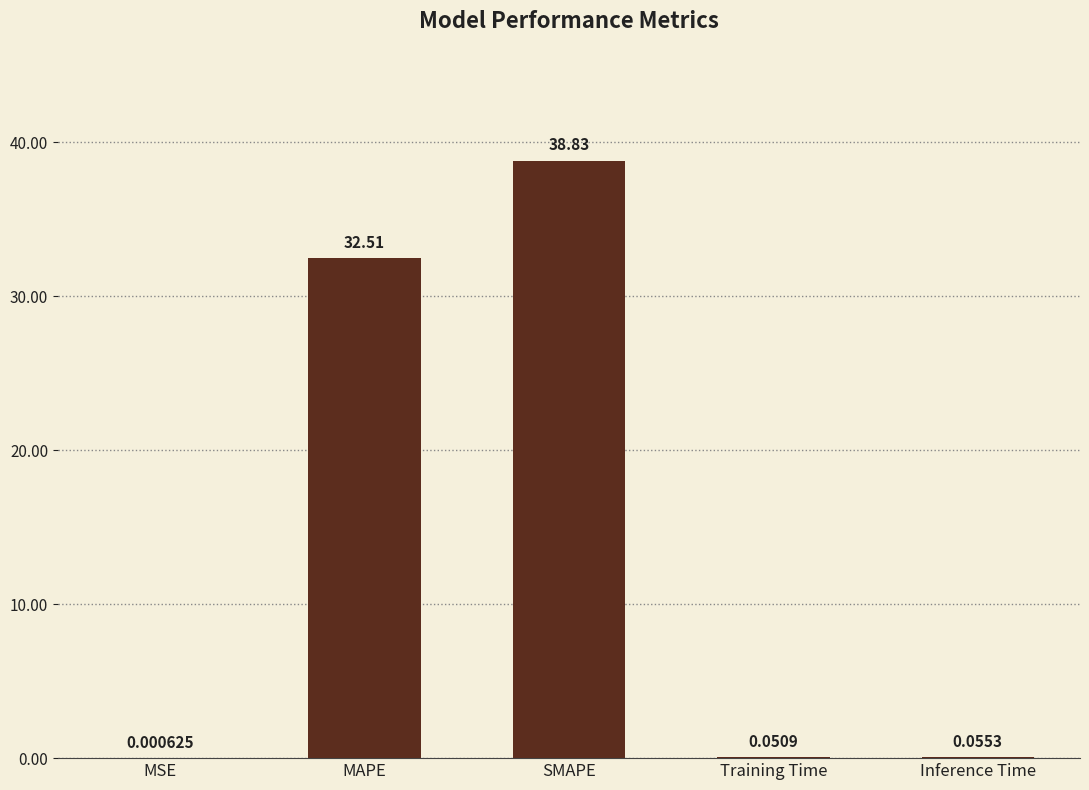

Which label corresponds to the largest value in the chart?

SMAPE